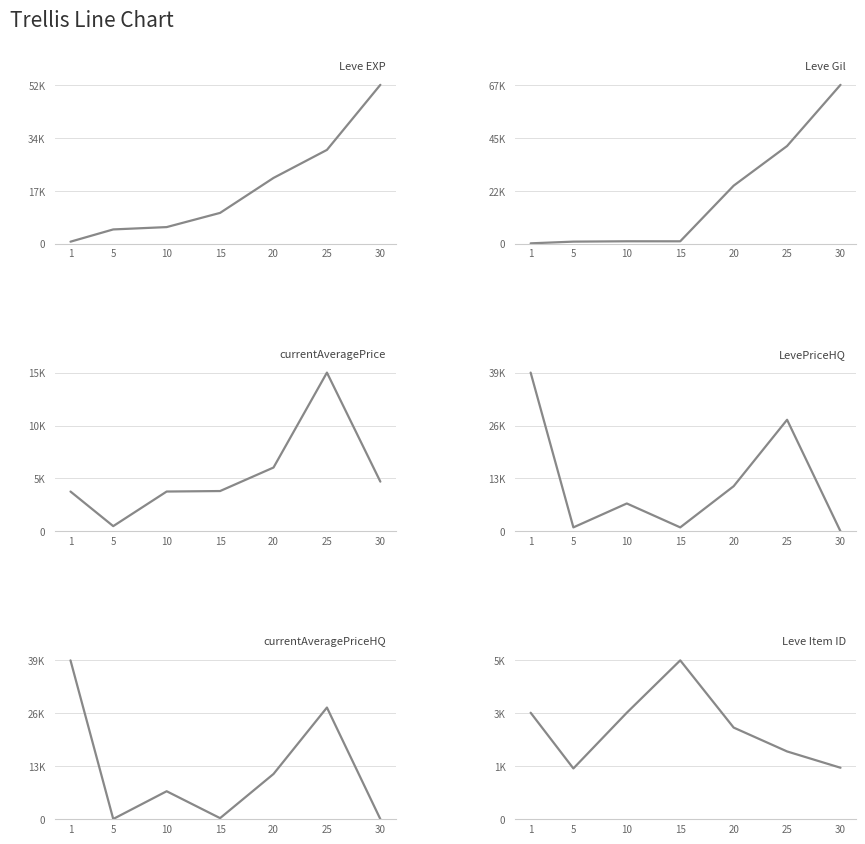

How many intersections are there between Leve Gil and Leve EXP?

1